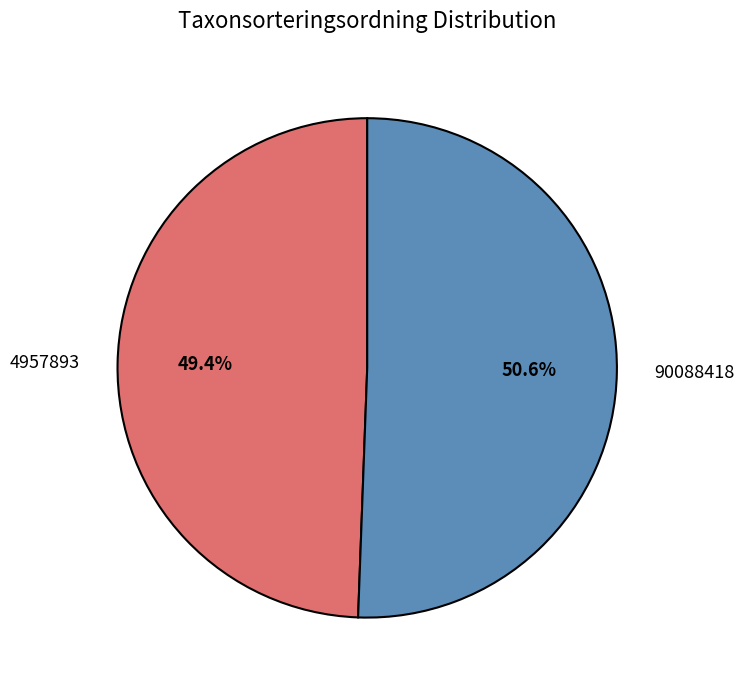

To the nearest percent, what percentage of the pie is 90088418?

51%